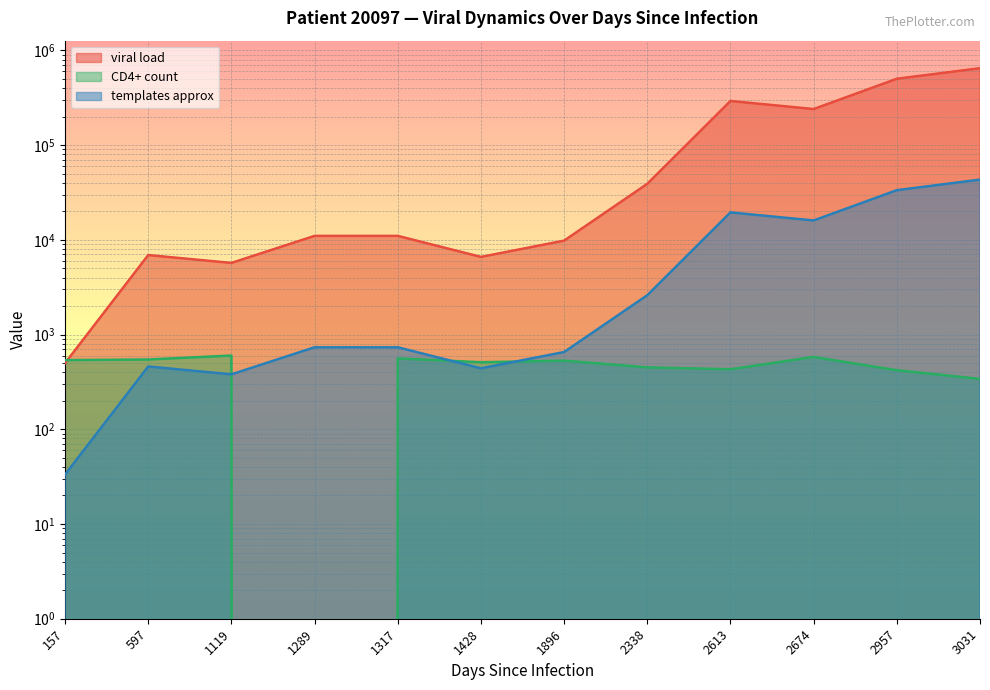

The CD4+ count series shows 785.9 at 2338. True or false?

False